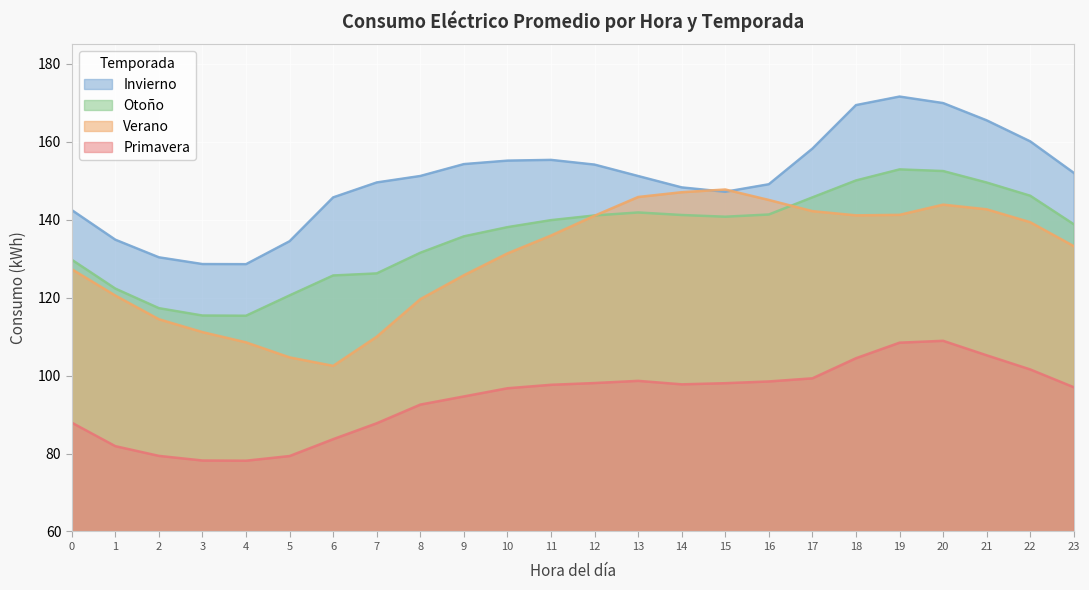

True or false: Invierno and Primavera intersect in this chart.

False